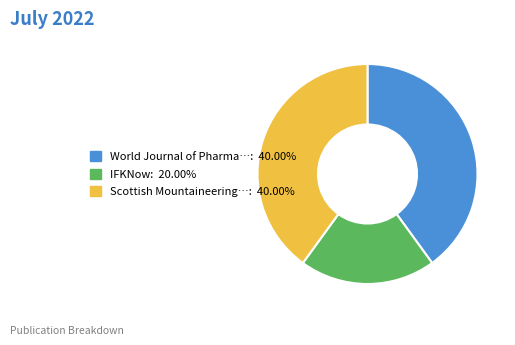

Is there a majority slice in this chart?

No